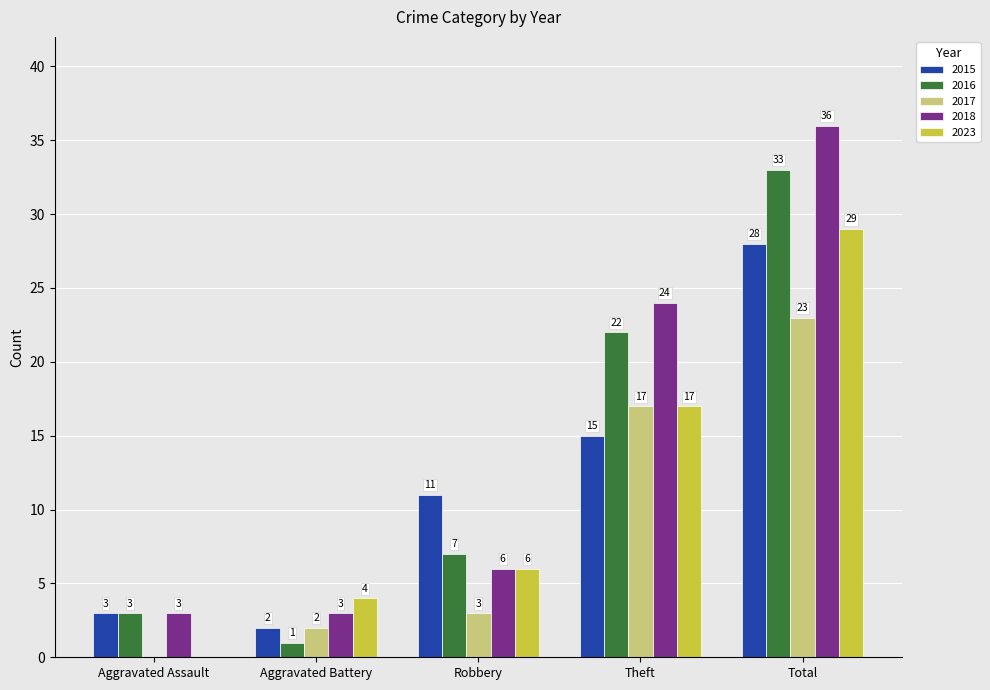

What value does the 2023 series have at Aggravated Battery?

4